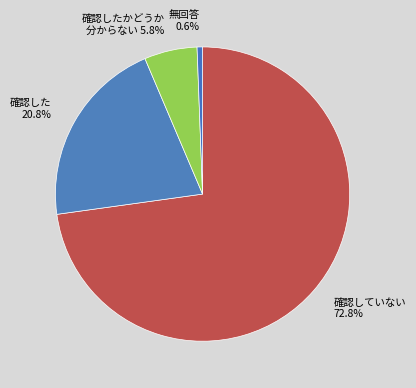

How many segments does this pie chart have?

4